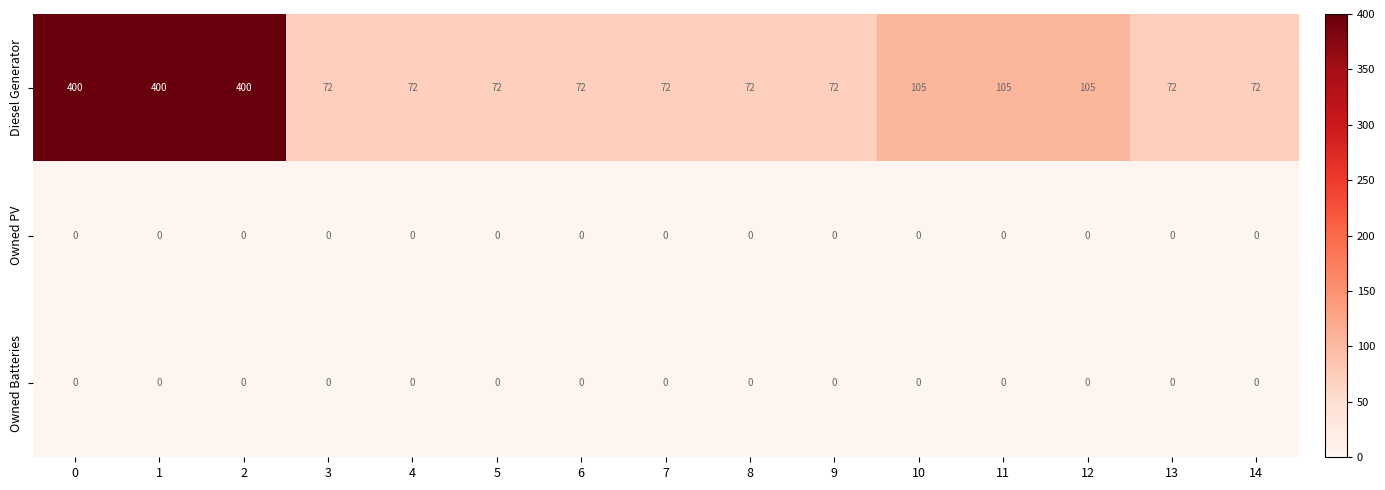

True or false: Owned PV has a value of 0 at 10.

True